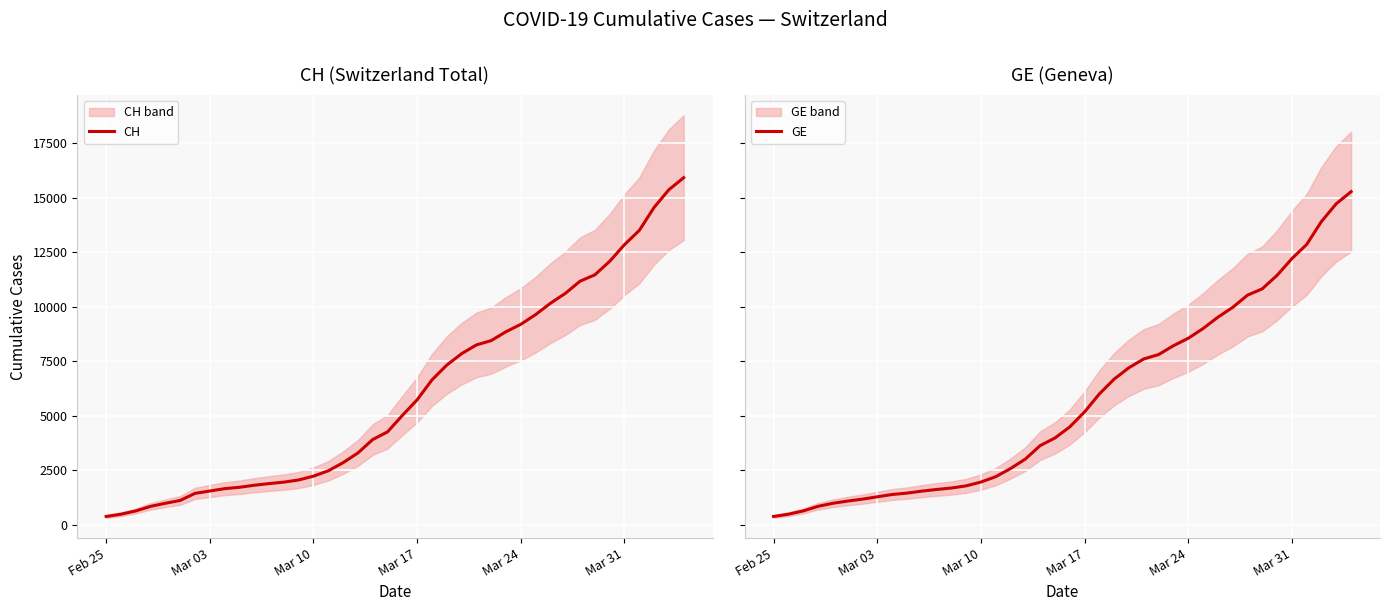

Reading left to right, list all the values displayed in this chart.

CH: 375	479	630	840	981	1113	1436	1544	1652	1715	1809	1885	1952	2051	2226	2472	2845	3291	3908	4259	5012	5731	6644	7323	7847	8249	8449	8855	9196	9642	10162	10613	11175	11467	12086	12852	13505	14561	15375	15926
GE: 375	479	630	840	981	1083	1171	1278	1384	1447	1538	1614	1681	1780	1955	2201	2574	3010	3627	3978	4485	5174	6002	6681	7205	7607	7807	8213	8554	9000	9520	9971	10533	10825	11444	12210	12863	13919	14733	15284